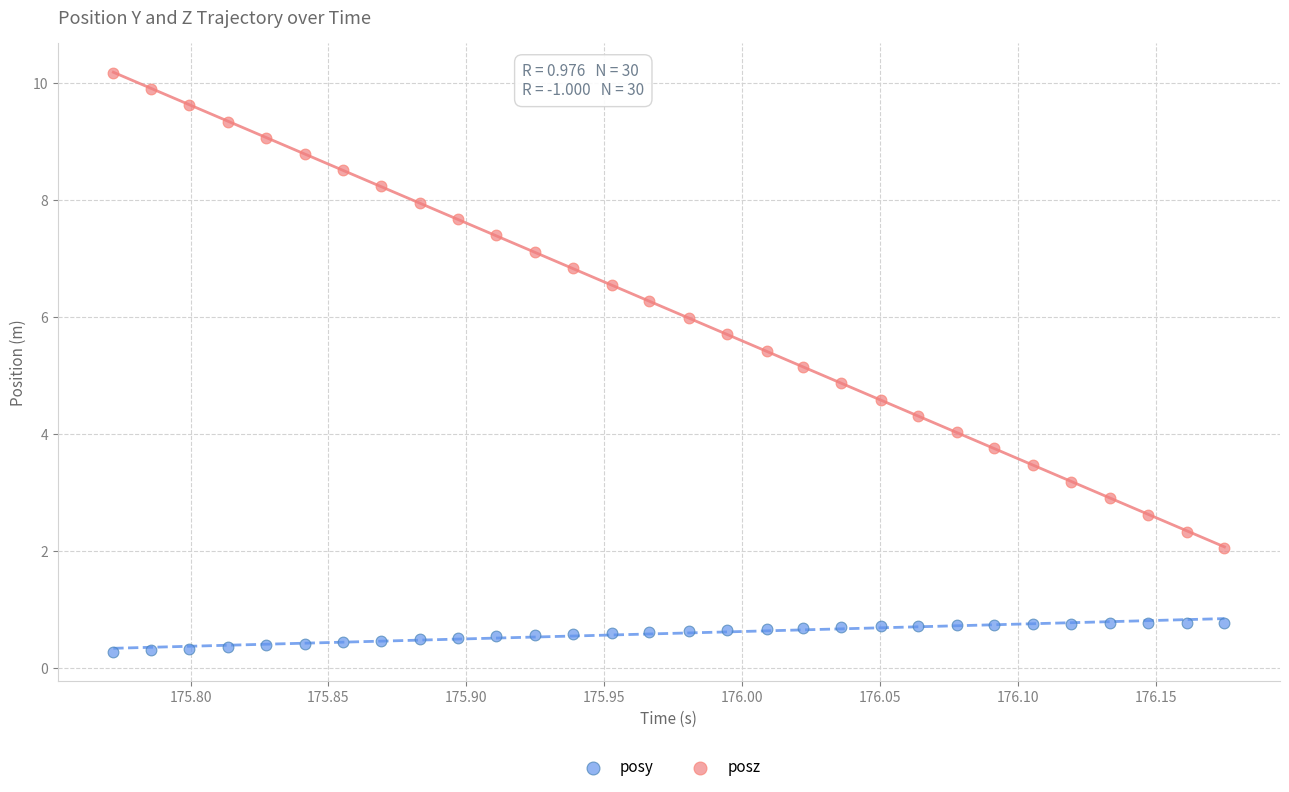

Which series reaches the maximum Y coordinate?

posz